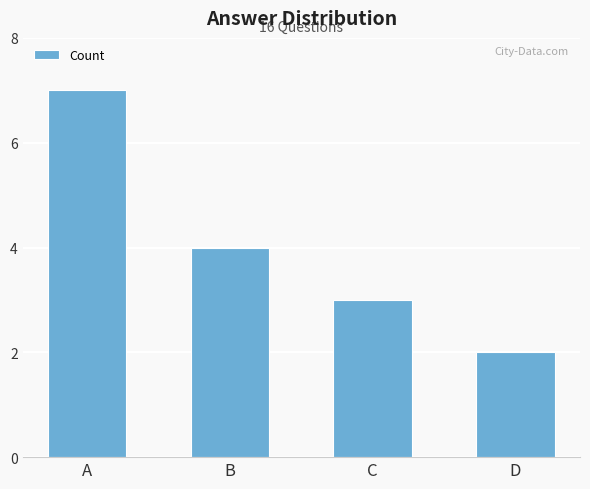

Which has a higher value, B or C?

B